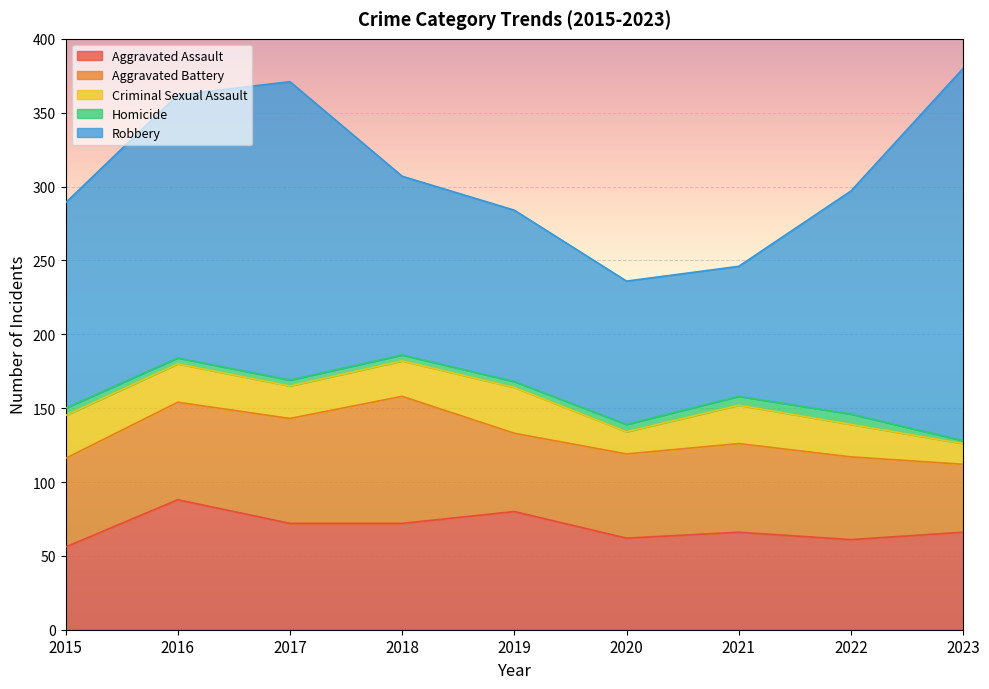

Which series changed the most between 2022 and 2023?

Robbery